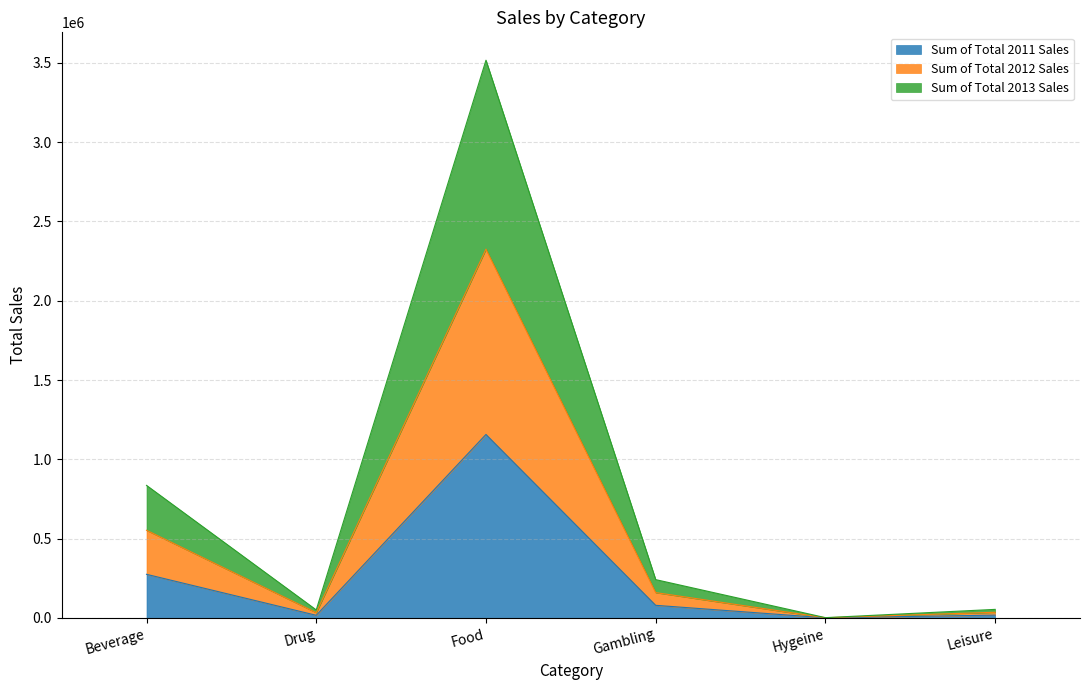

Is it true that Sum of Total 2011 Sales equals 275075 at Beverage?

True